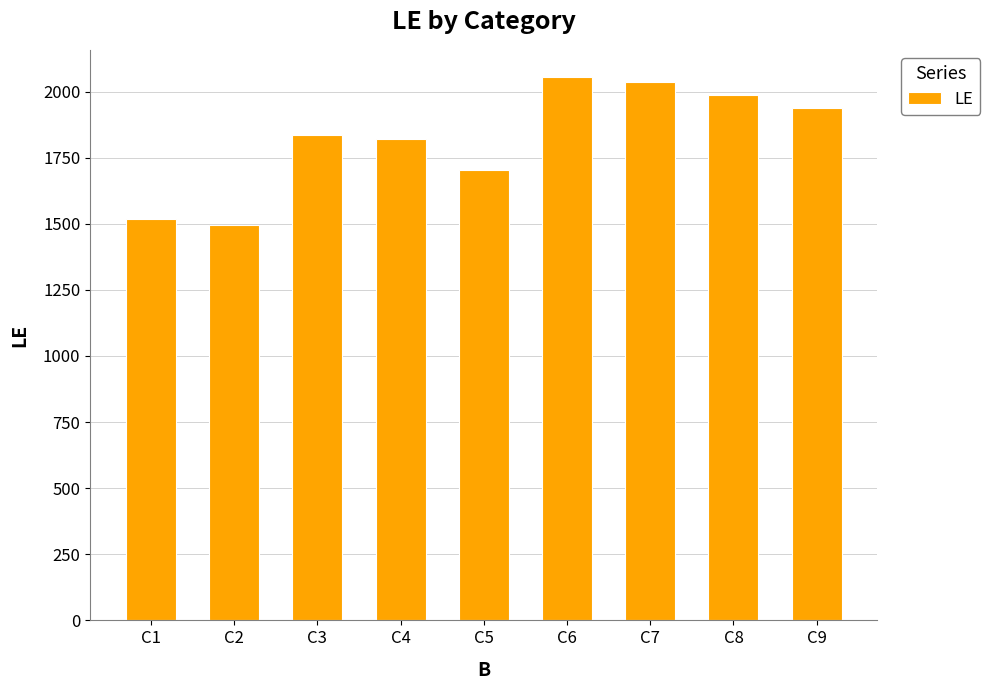

Which has a higher value, C7 or C1?

C7